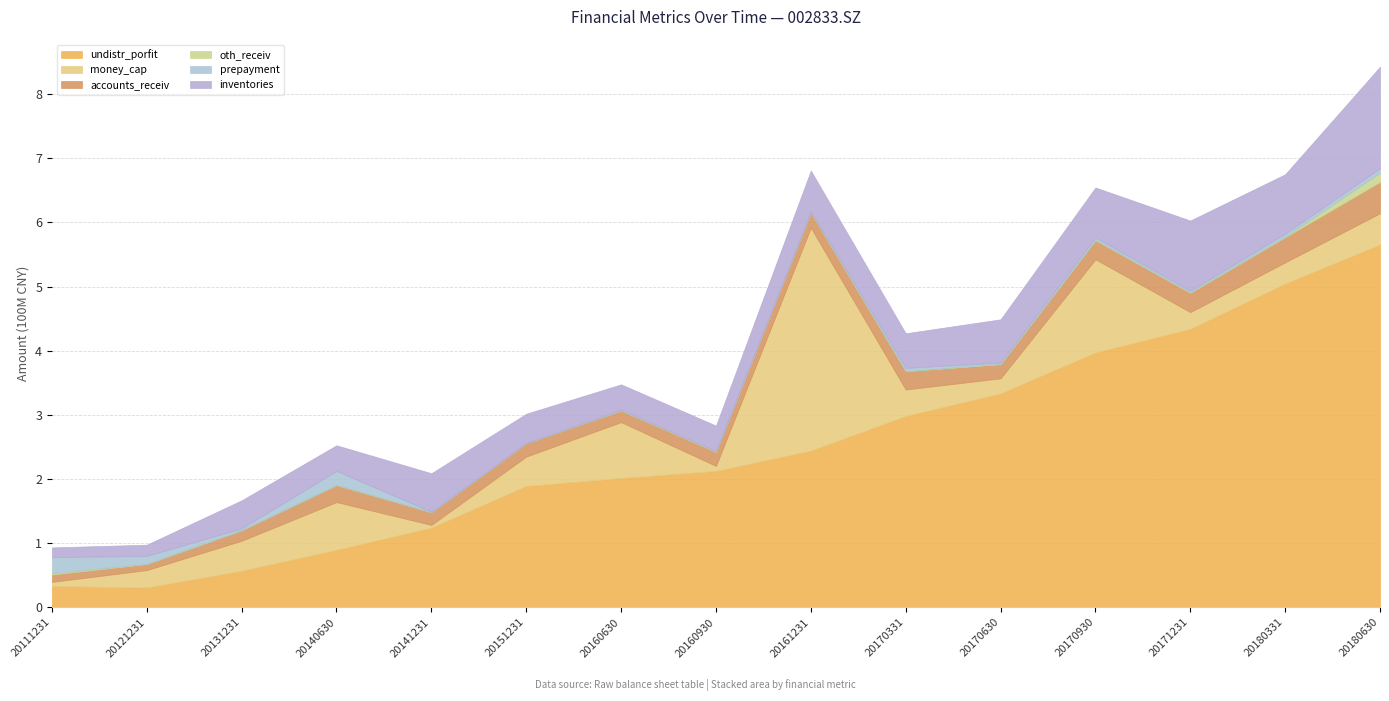

Count the number of categories in the chart.

15